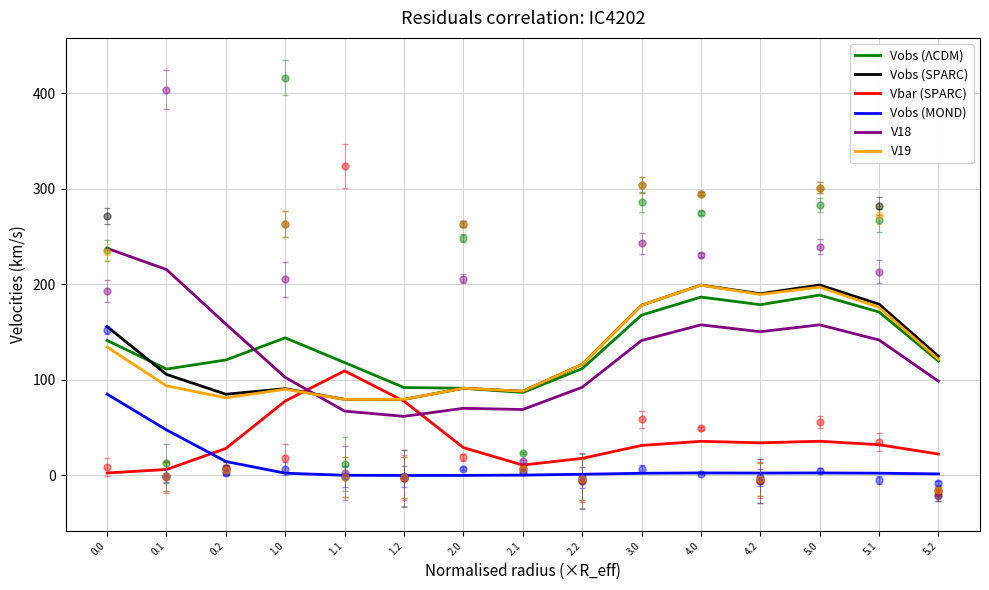

Does the chart display data point markers on the line(s)?

No